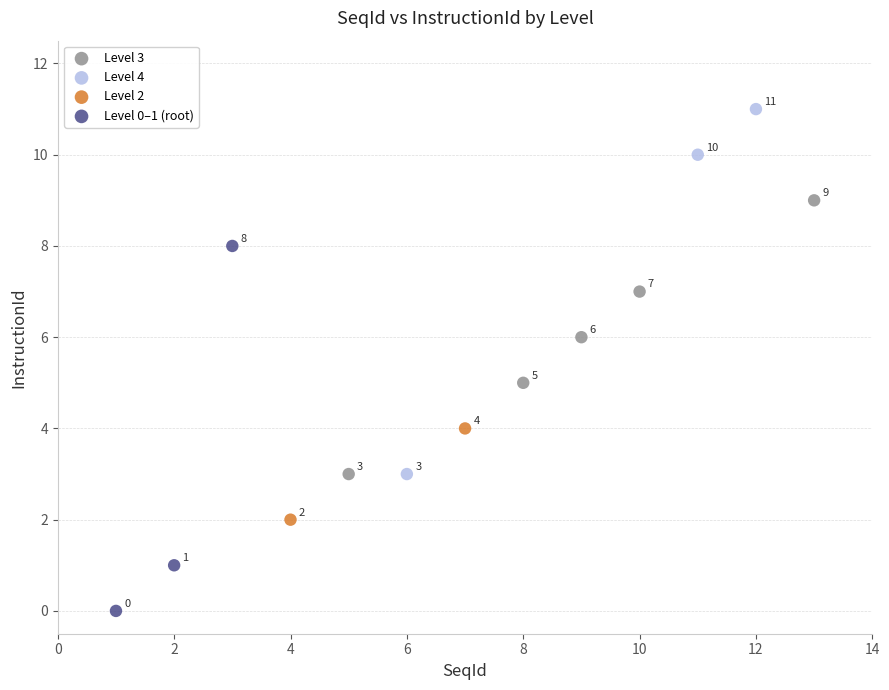

Which series contains the lowest Y value?

Level 0–1 (root)